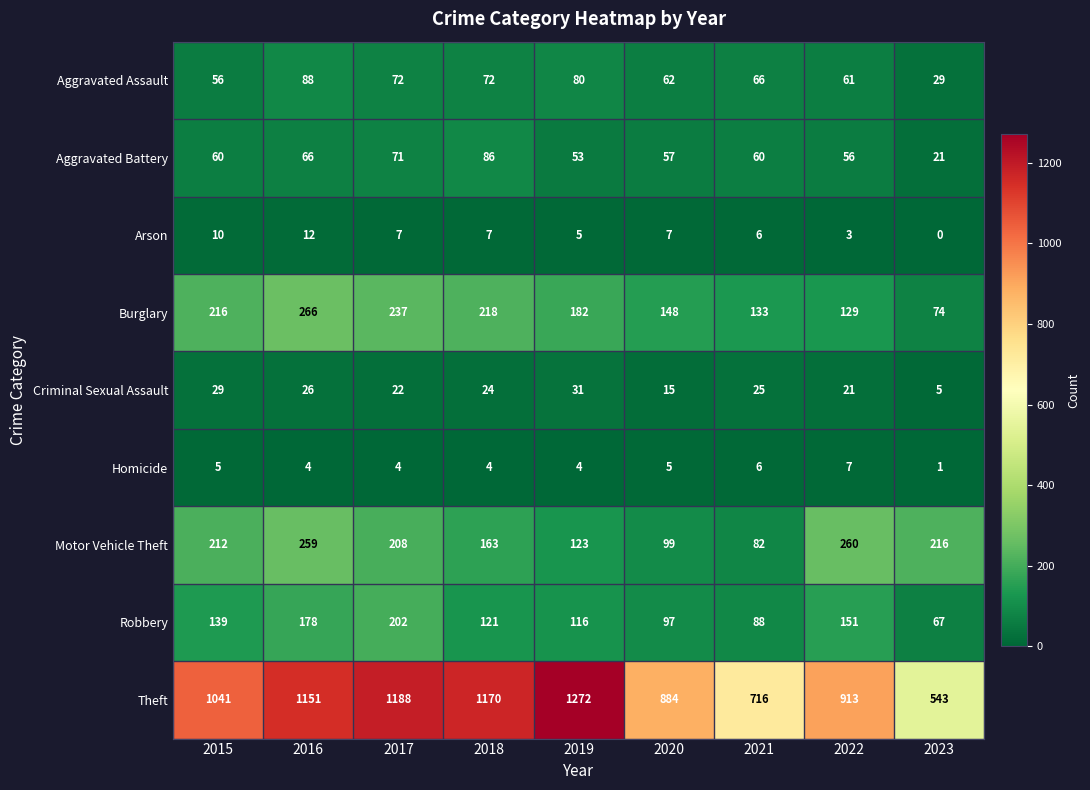

Read the Aggravated Battery value at 2017.

71